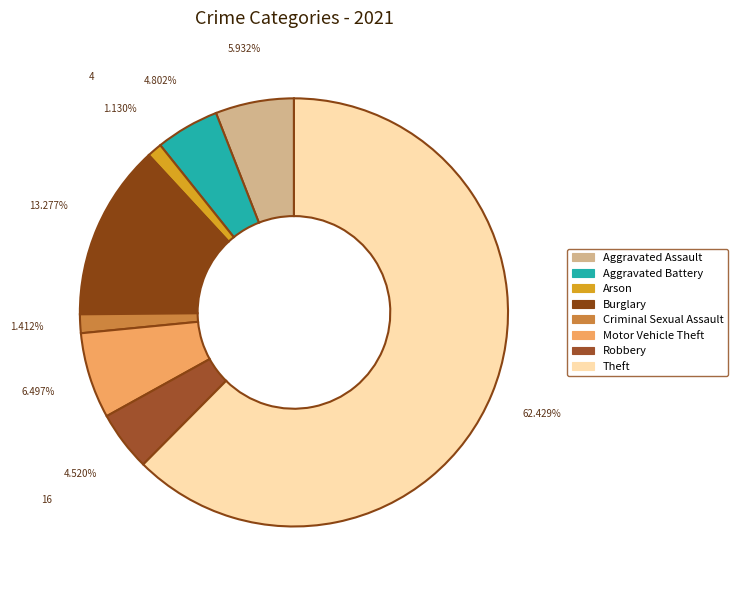

Combined, what portion of the pie is Motor Vehicle Theft and Aggravated Assault?

12.4%